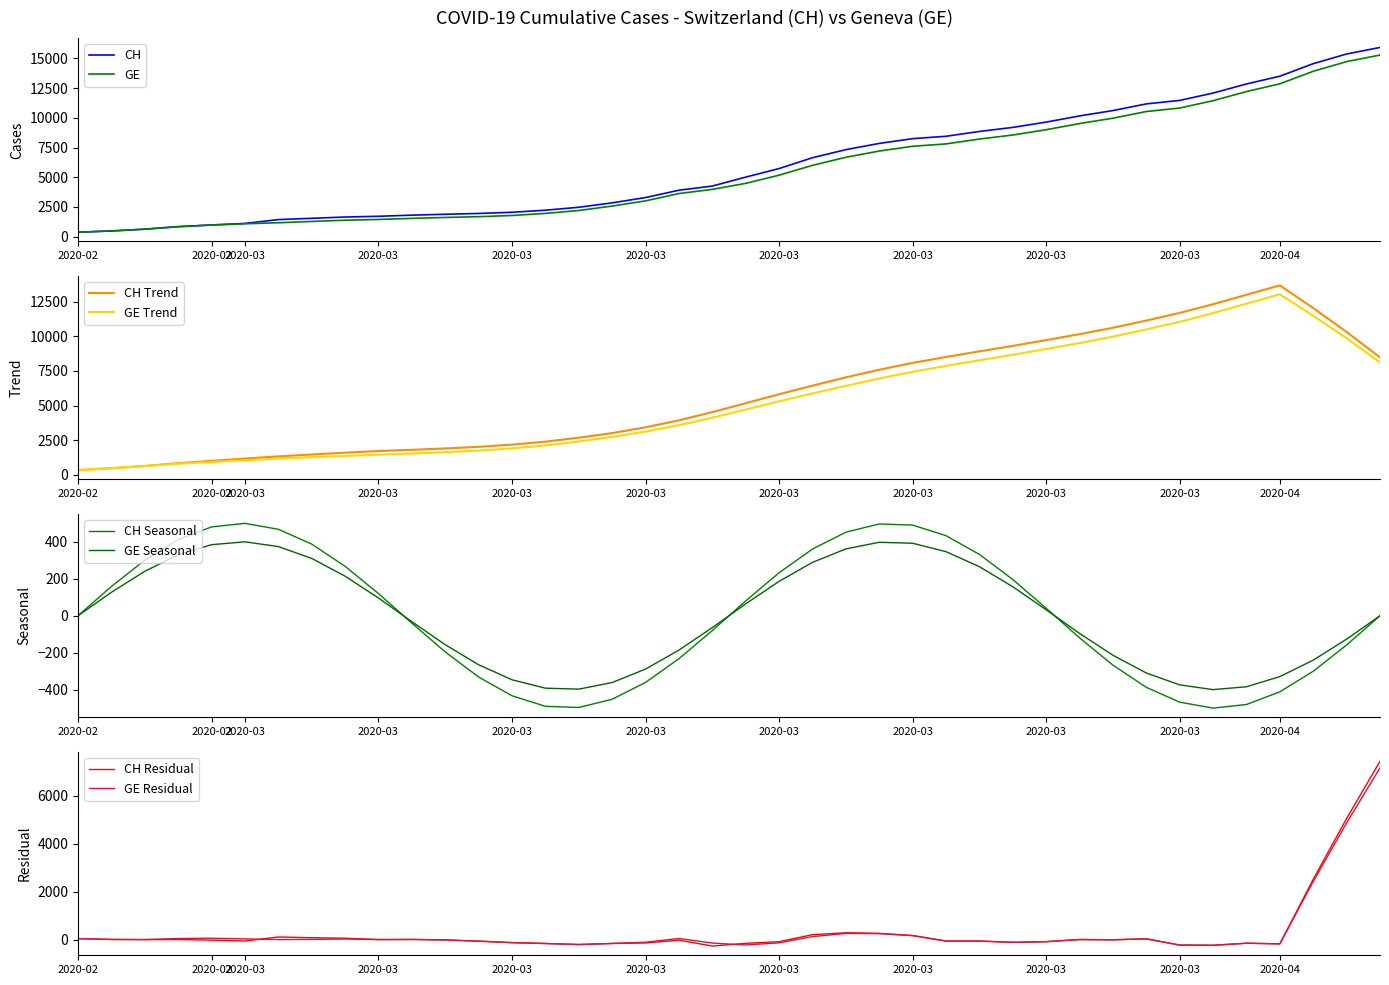

Is it true that CH equals 479 at 2020-02-26?

True